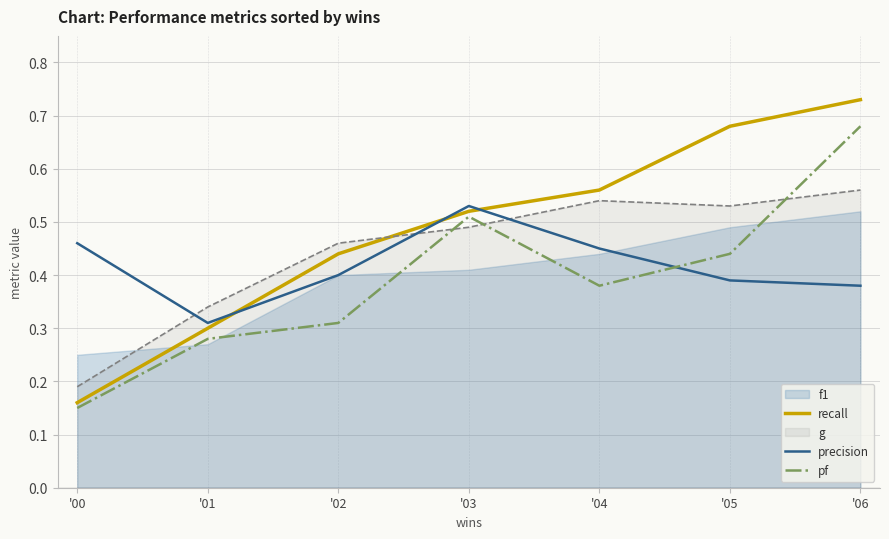

Which category has the lowest value in the recall series?

'00